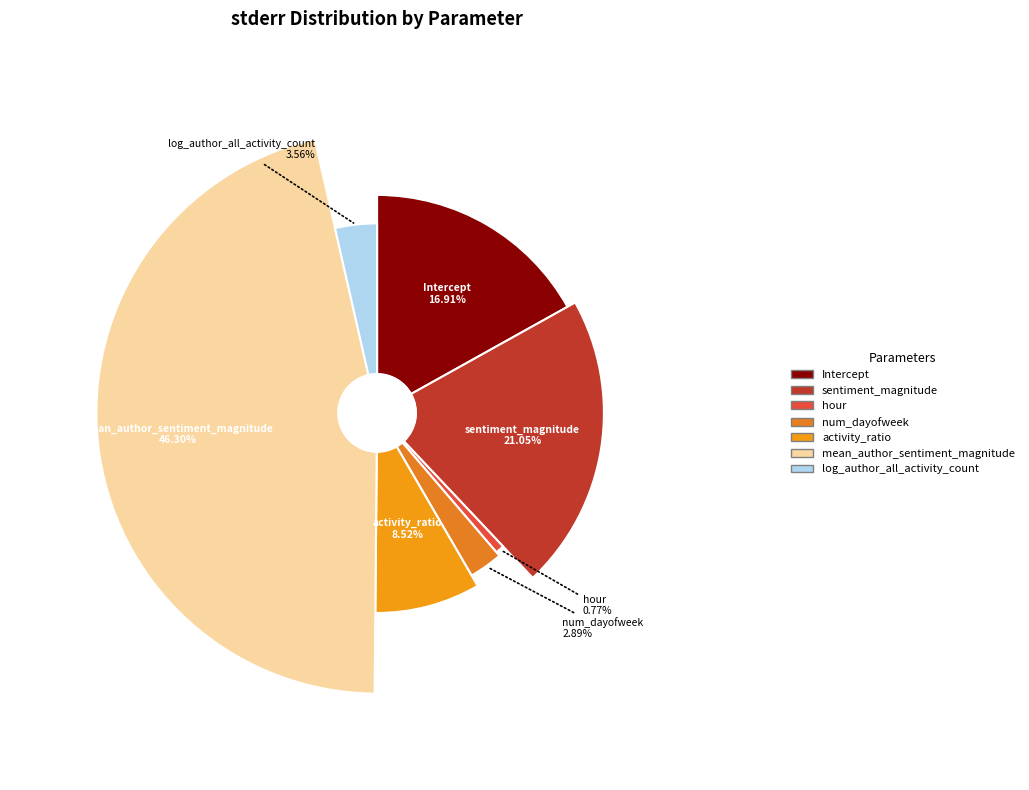

To the nearest percent, what percentage of the pie is mean_author_sentiment_magnitude?

46%